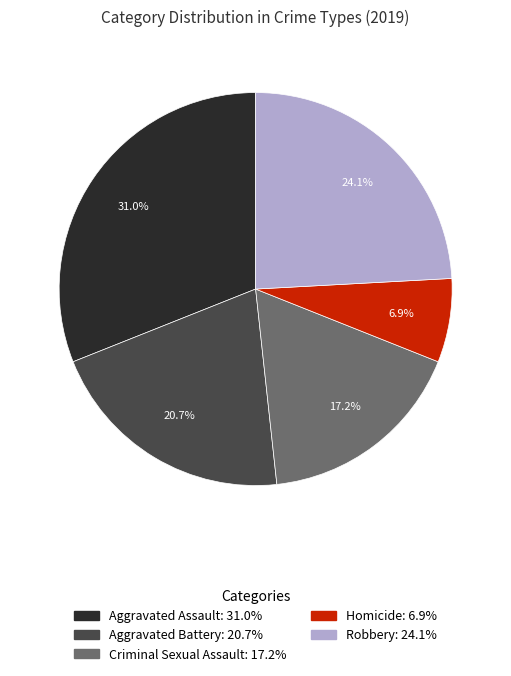

Count the number of slices in the pie.

5